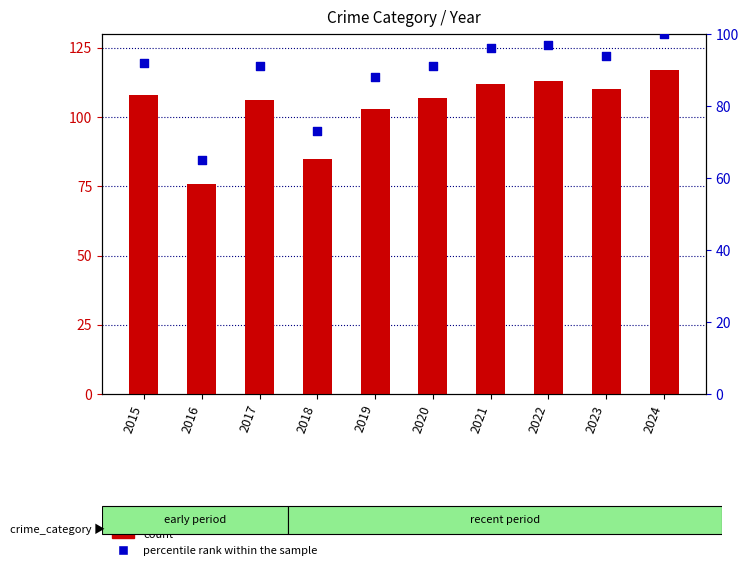

Which series has the widest spread of Y values?

count